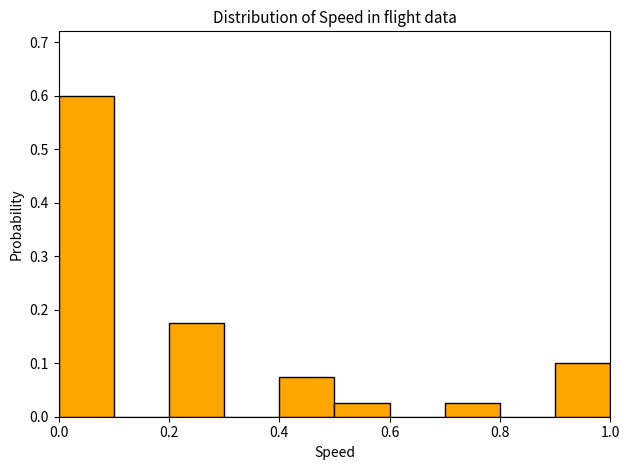

Reading left to right, list every bar in this chart as the range it spans on the x-axis followed by its height. The values are not printed on the chart, so give them approximately, as read against the axis.

0.0 to 0.1: 0.60
0.1 to 0.2: 0
0.2 to 0.3: 0.18
0.3 to 0.4: 0
0.4 to 0.5: 0.08
0.5 to 0.6: 0.03
0.6 to 0.7: 0
0.7 to 0.8: 0.03
0.8 to 0.9: 0
0.9 to 1.0: 0.10